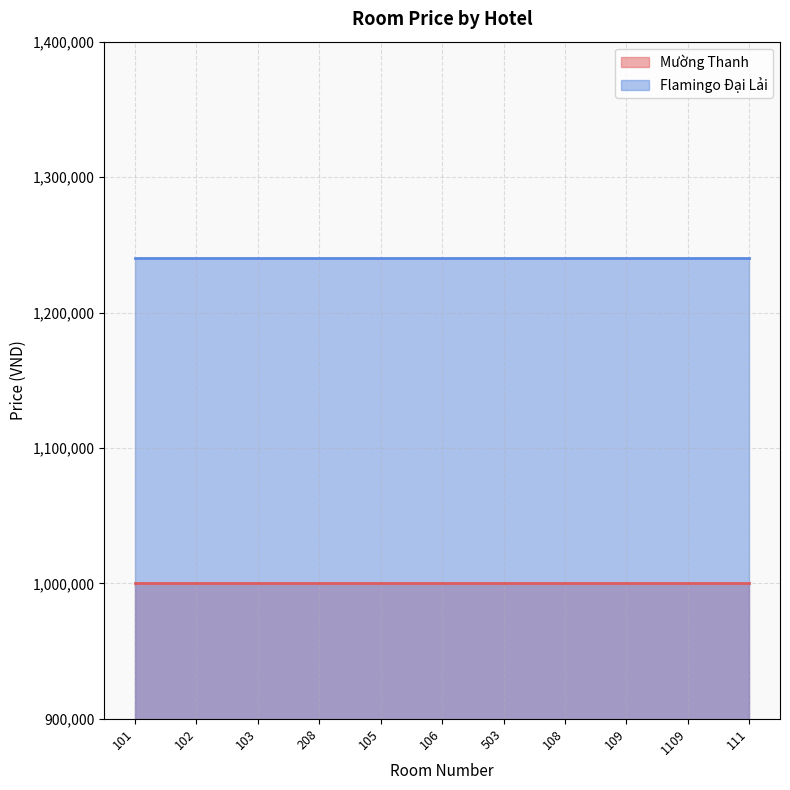

Which series has the largest range (max minus min)?

Mường Thanh